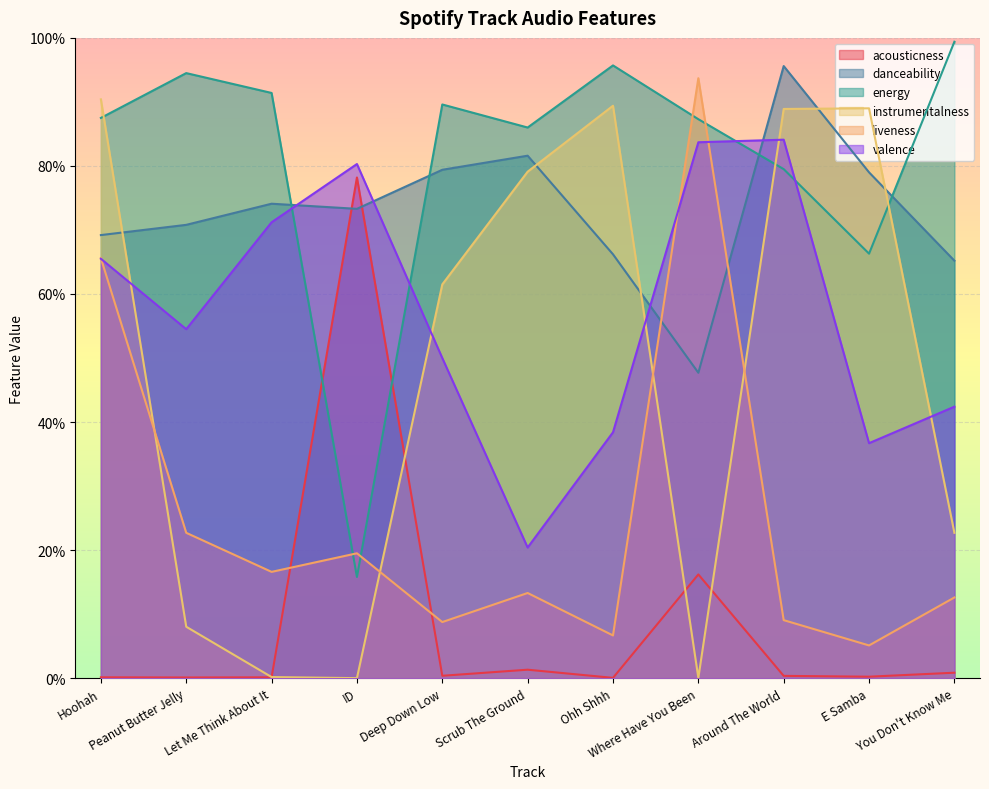

Which series ends up on top after the final intersection of danceability and instrumentalness?

danceability